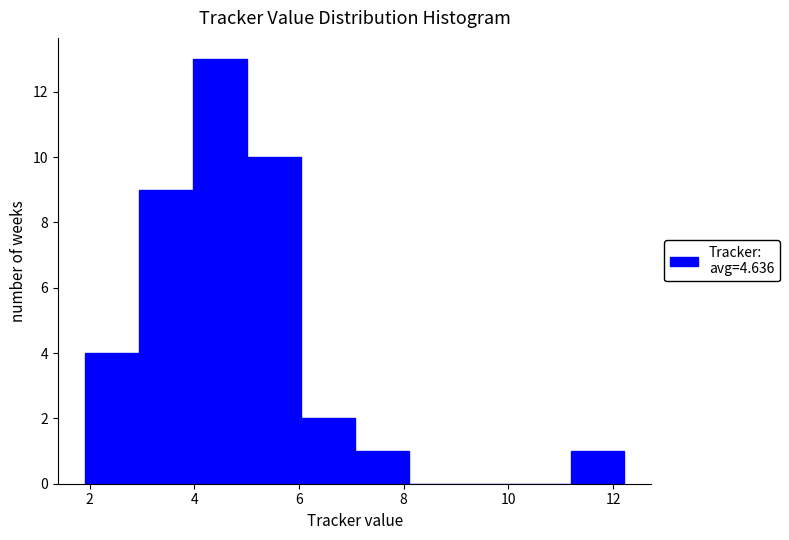

Reading left to right, transcribe this chart: for each bar, give the range it covers on the x-axis and its height. Neither the bar edges nor the heights are printed on the chart, so give them approximately, as read against the axes.

2.0 to 3.0: 4
3.0 to 4.0: 9
4.0 to 5.0: 13
5.0 to 6.0: 10
6.0 to 7.0: 2
7.0 to 8.0: 1
8.0 to 9.2: 0
9.2 to 10.2: 0
10.2 to 11.2: 0
11.2 to 12.2: 1